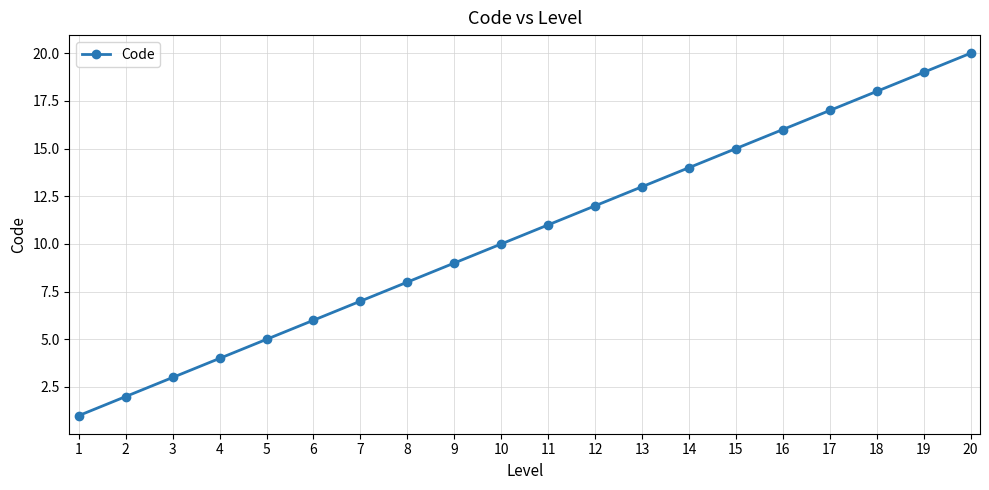

List the labels in order of value, largest first.

20, 19, 18, 17, 16, 15, 14, 13, 12, 11, 10, 9, 8, 7, 6, 5, 4, 3, 2, 1